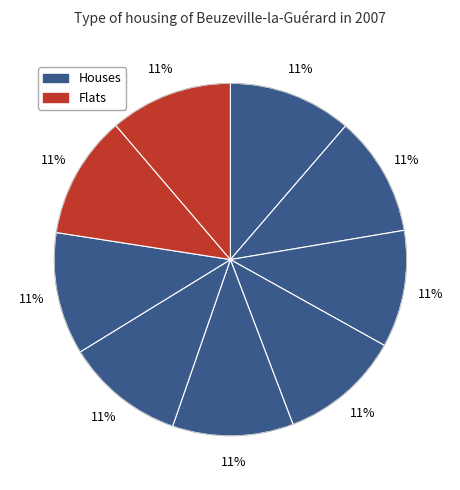

How many slices are in this pie chart?

9